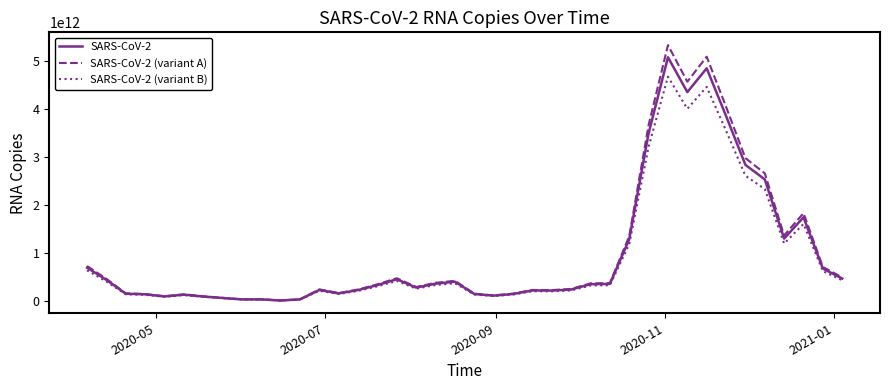

How many series are shown in this chart?

3